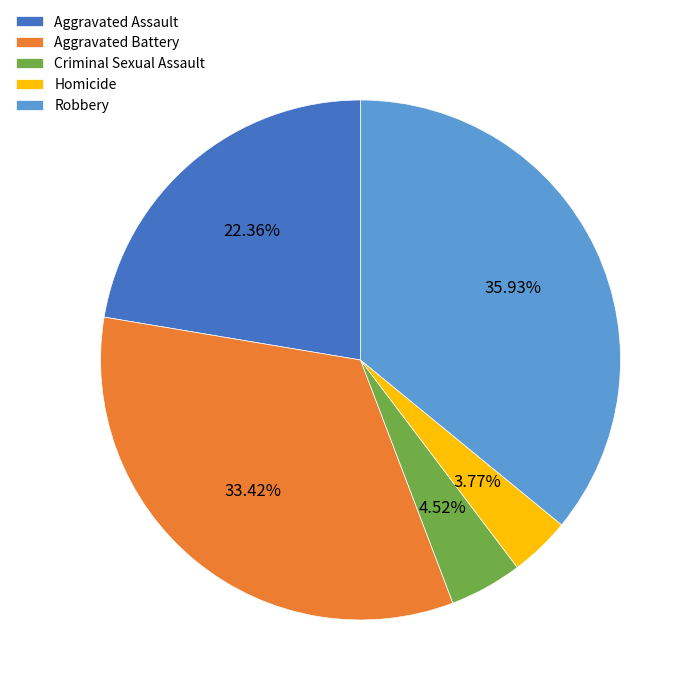

Does Homicide represent more than half of the total?

No